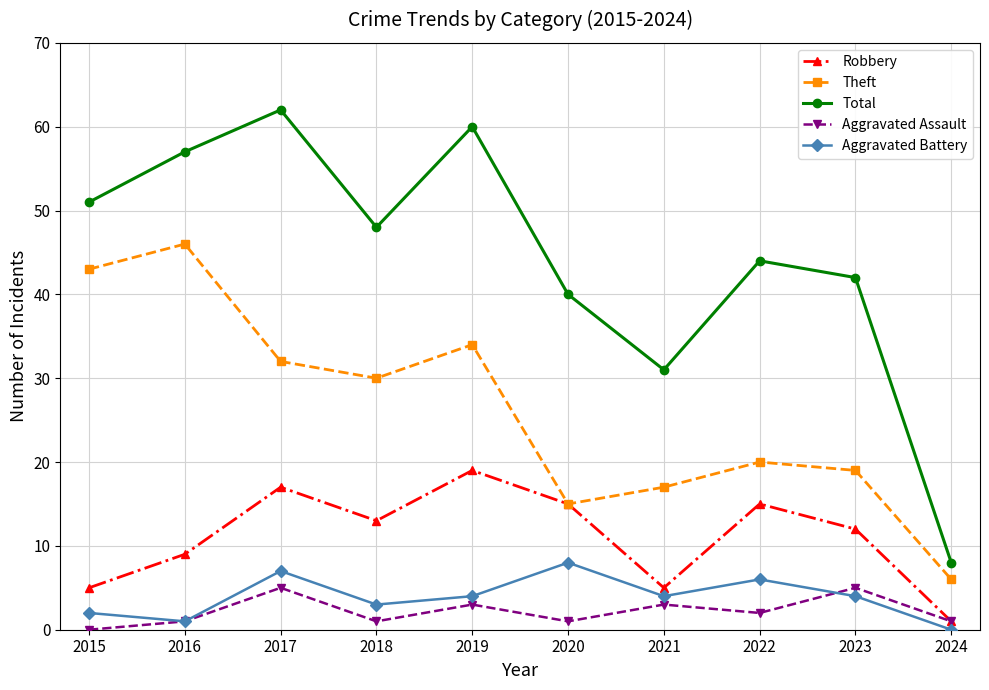

Is it true that Total equals 40 at 2020?

True